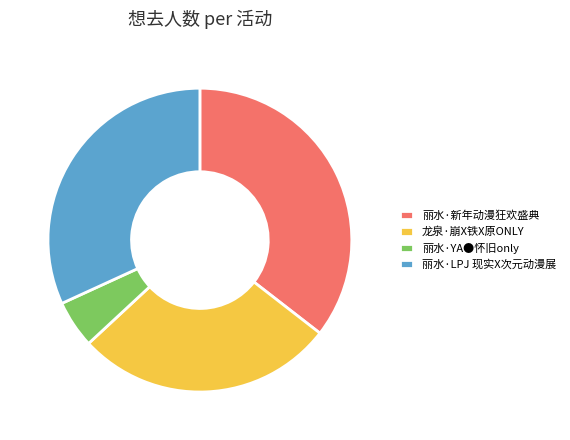

Is it true that 丽水·YA●怀旧only is 11% of the pie?

False